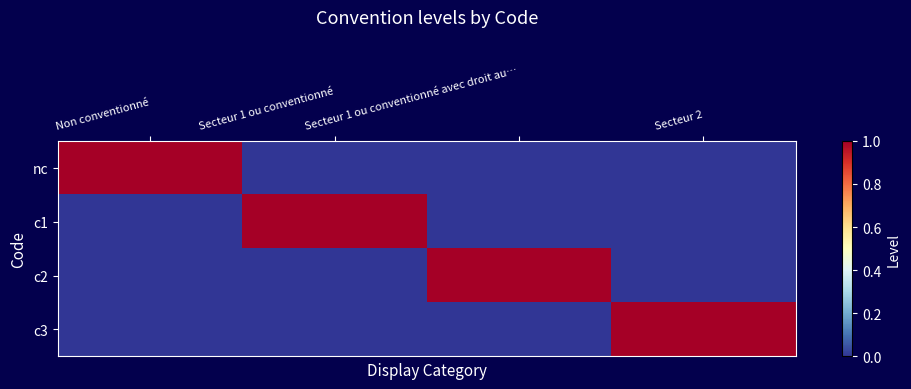

Reading left to right, what are all the values shown in this chart?

nc: Non conventionné=1	Secteur 1 ou conventionné=0	Secteur 1 ou conventionné avec droit au…=0	Secteur 2=0
c1: Non conventionné=0	Secteur 1 ou conventionné=1	Secteur 1 ou conventionné avec droit au…=0	Secteur 2=0
c2: Non conventionné=0	Secteur 1 ou conventionné=0	Secteur 1 ou conventionné avec droit au…=1	Secteur 2=0
c3: Non conventionné=0	Secteur 1 ou conventionné=0	Secteur 1 ou conventionné avec droit au…=0	Secteur 2=1